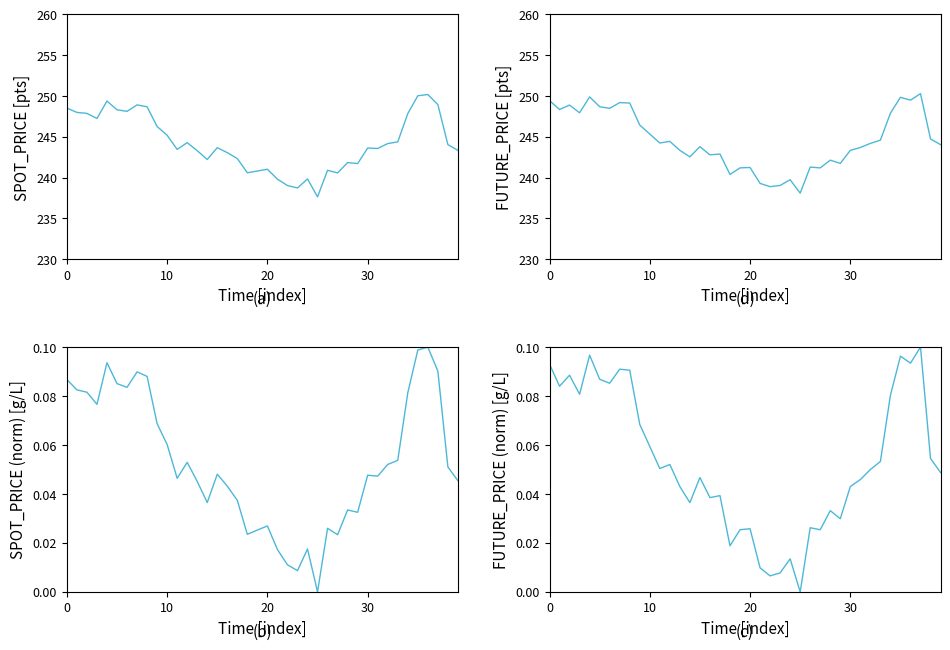

At 29, list the series in order from smallest to largest.

FUTURE_PRICE (norm), SPOT_PRICE (norm), SPOT_PRICE, FUTURE_PRICE